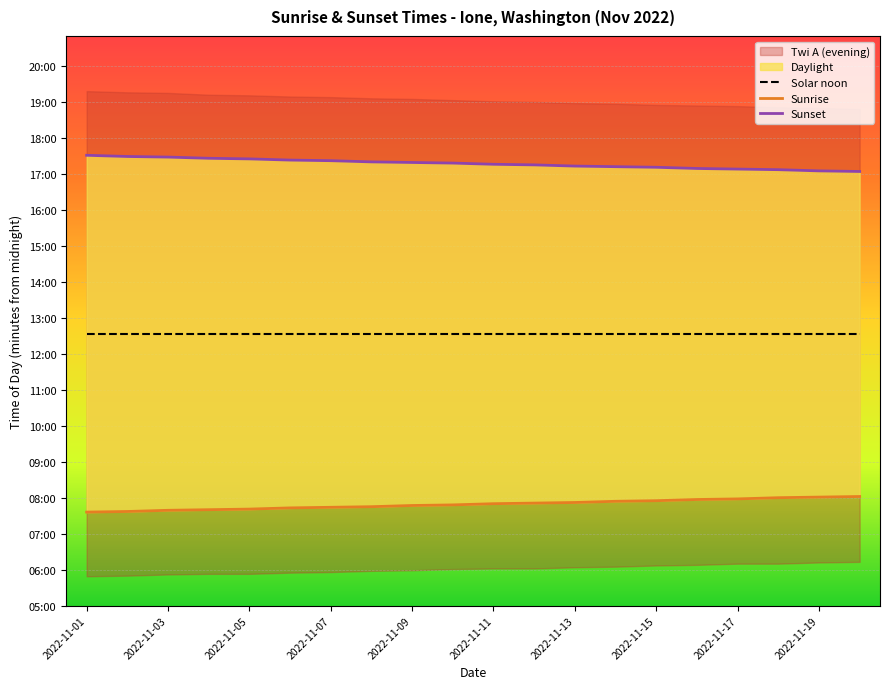

True or false: Sunrise has more than 1 points higher than both neighbors.

False